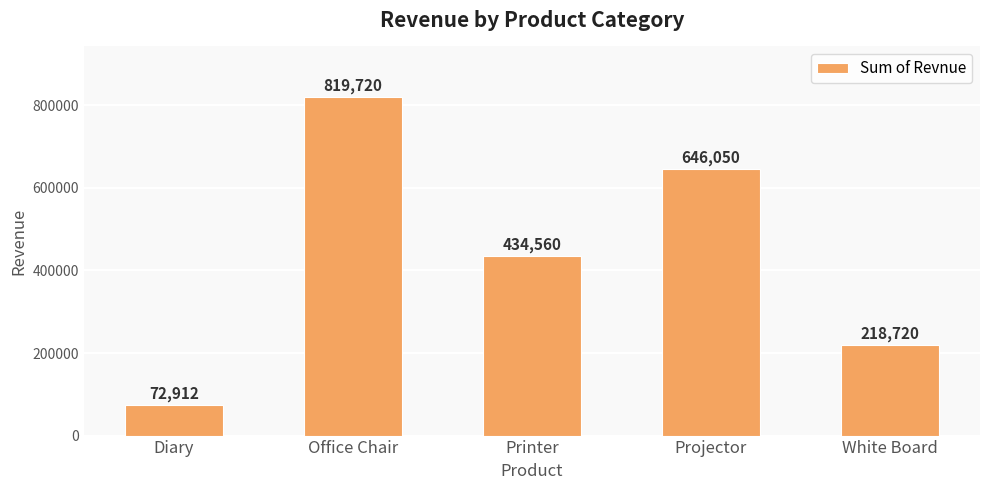

What is the sum of the values at Diary and Projector?

718962